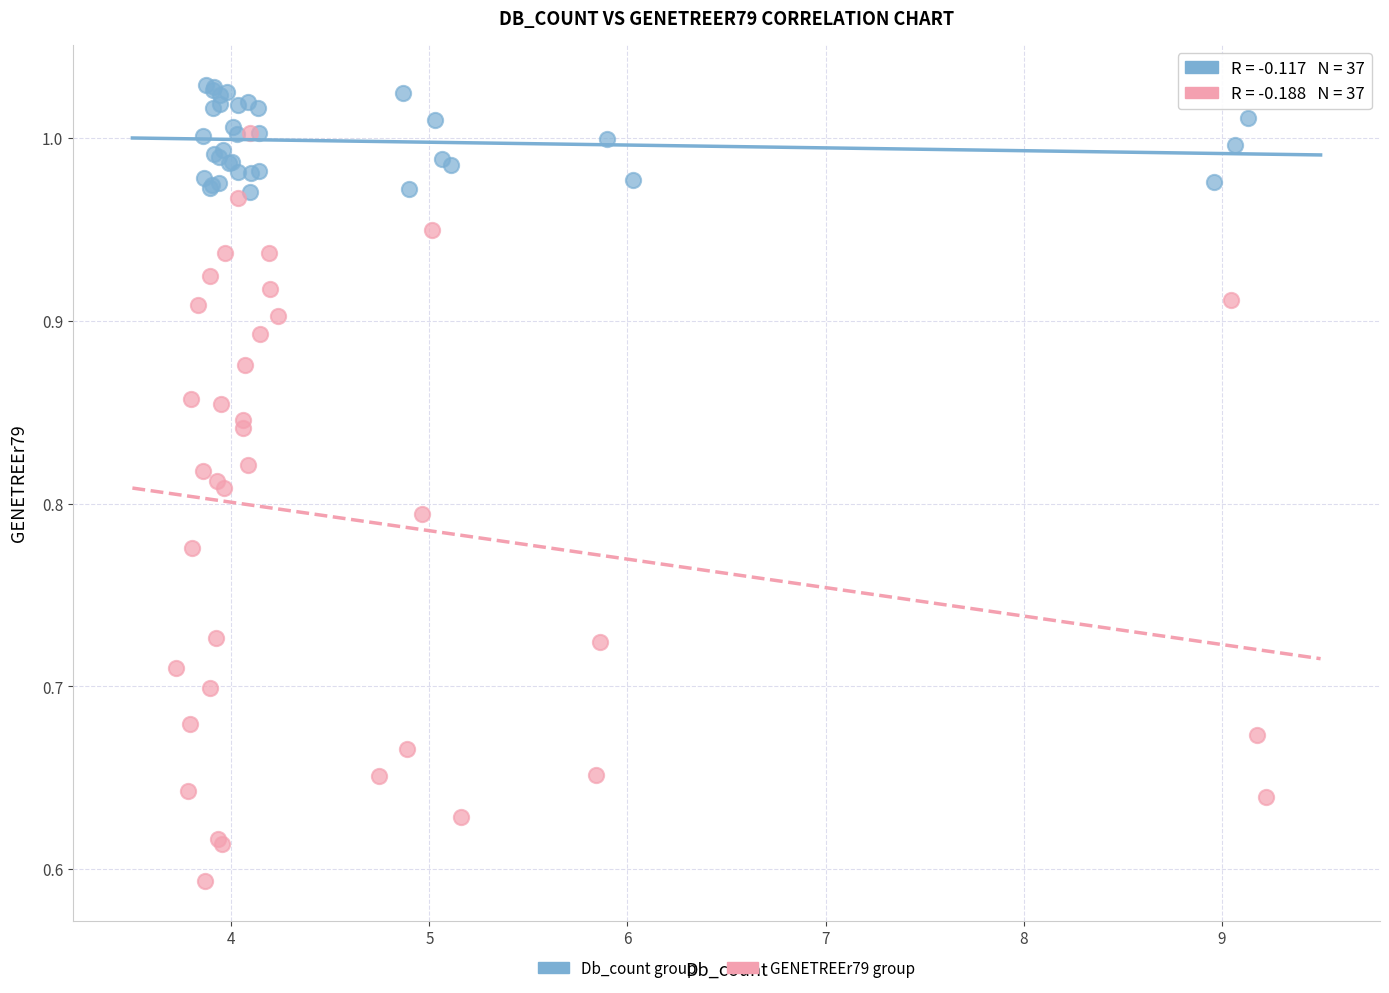

Which series contains the highest Y value?

Db_count group